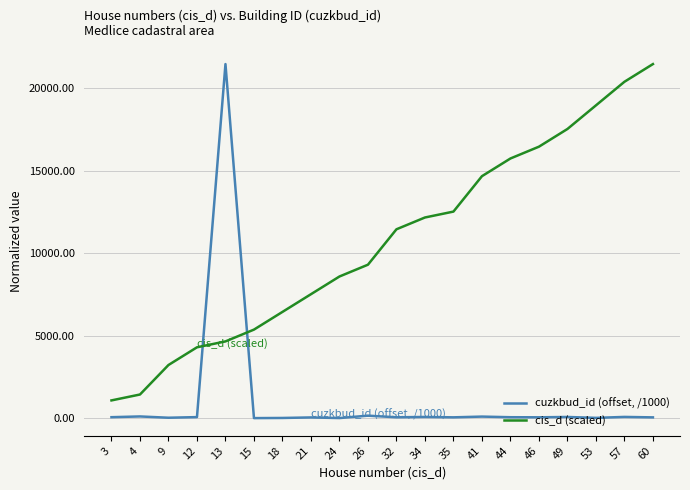

List the series in order of their overall mean, lowest first.

cuzkbud_id (offset, /1000), cis_d (scaled)